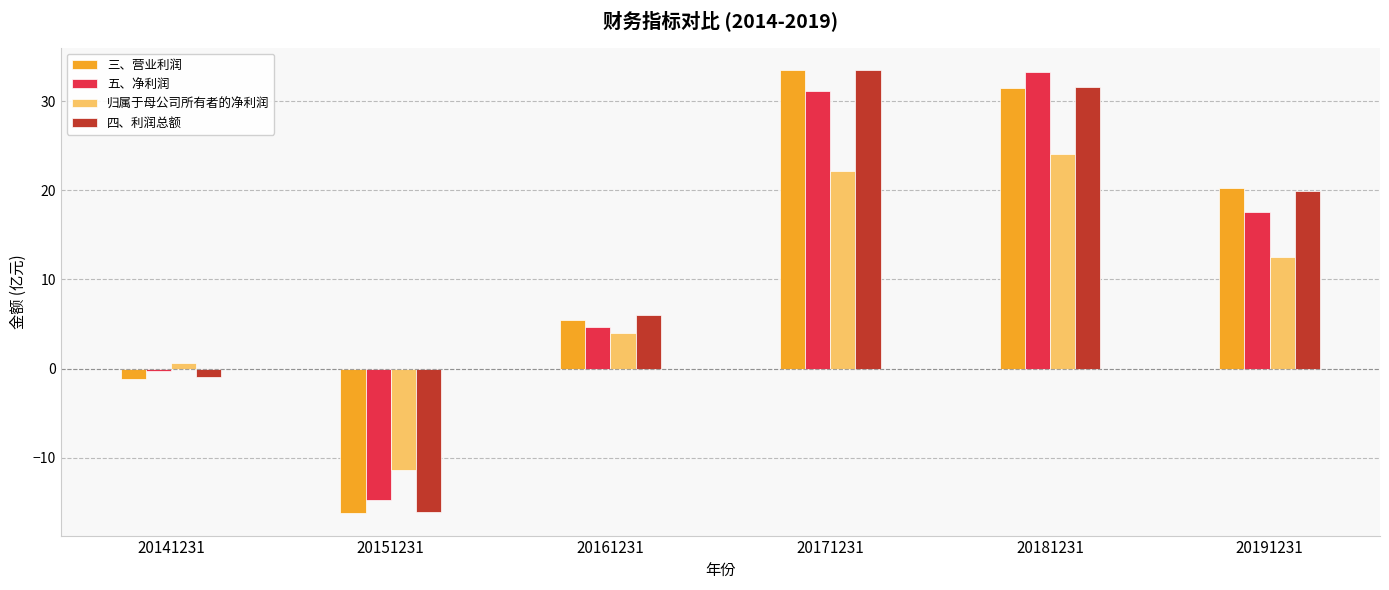

What is the value of the 四、利润总额 bar at the 5th from the left?

31.6